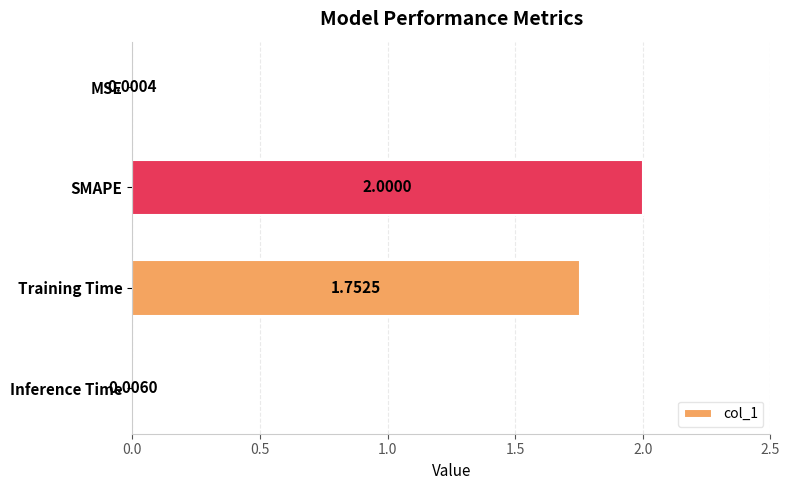

At which label is the value closest to 1?

Training Time